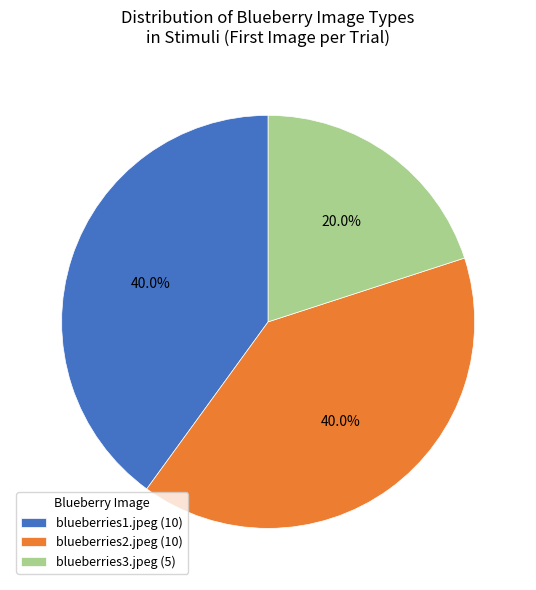

Is there a majority slice in this chart?

No